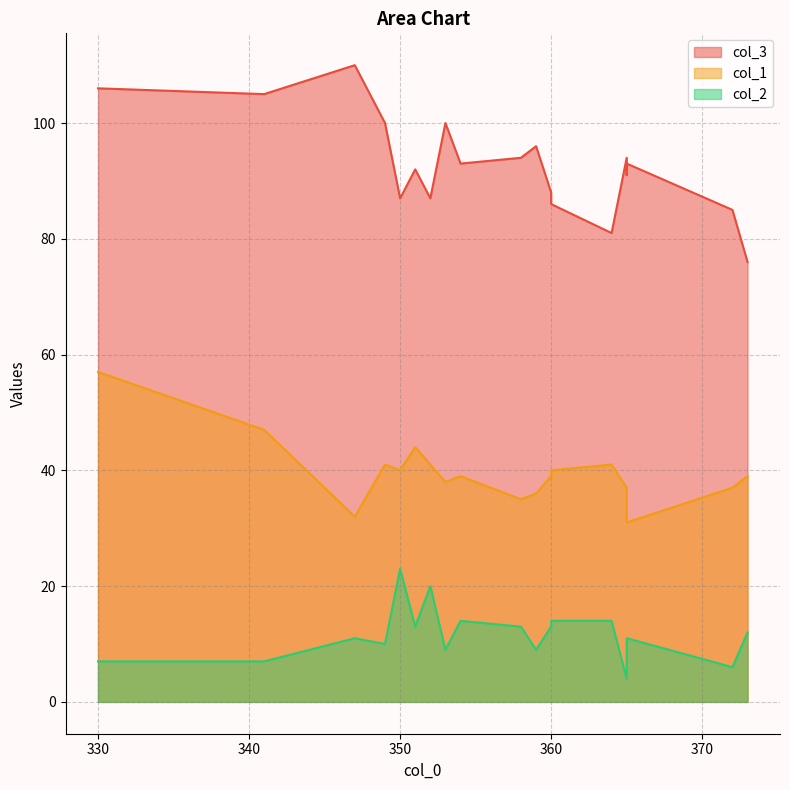

At which category does col_1 reach its first local peak?

330